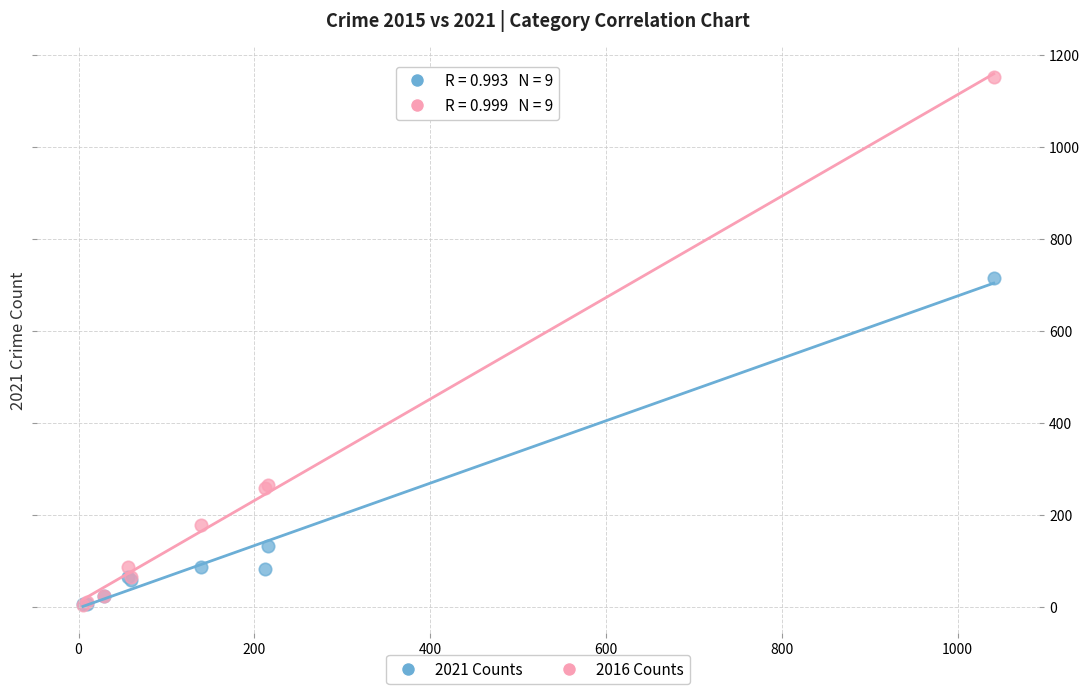

Across all series, what Y value is closest to 577?

716